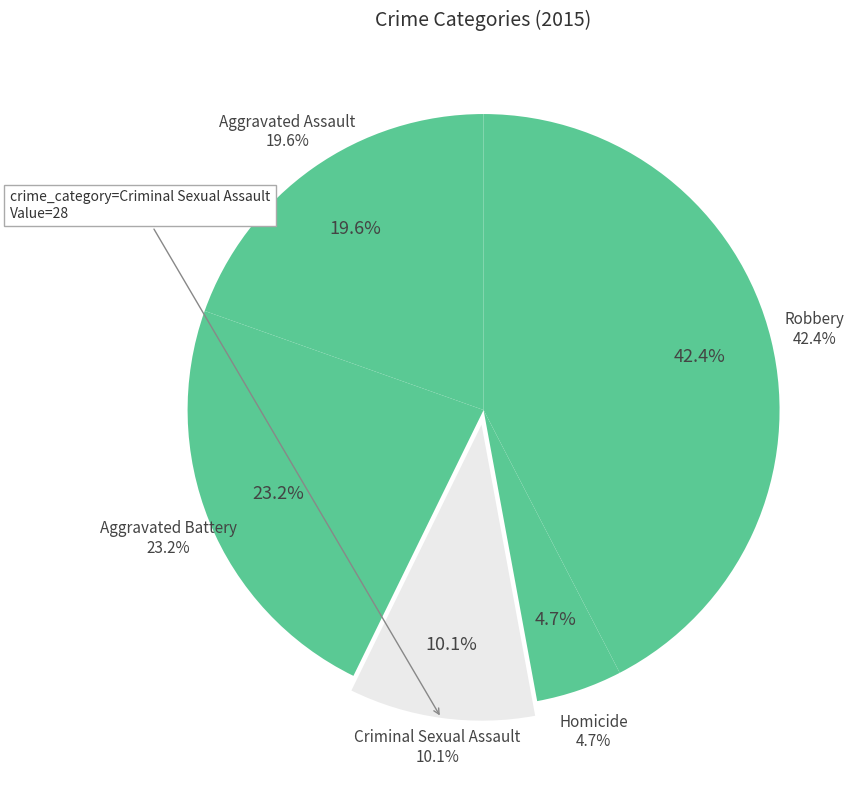

To the nearest percent, what is the average slice percentage?

20%